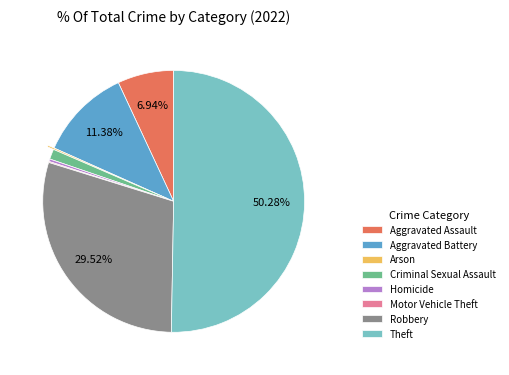

Combined, do Theft and Robbery account for over 50%?

Yes